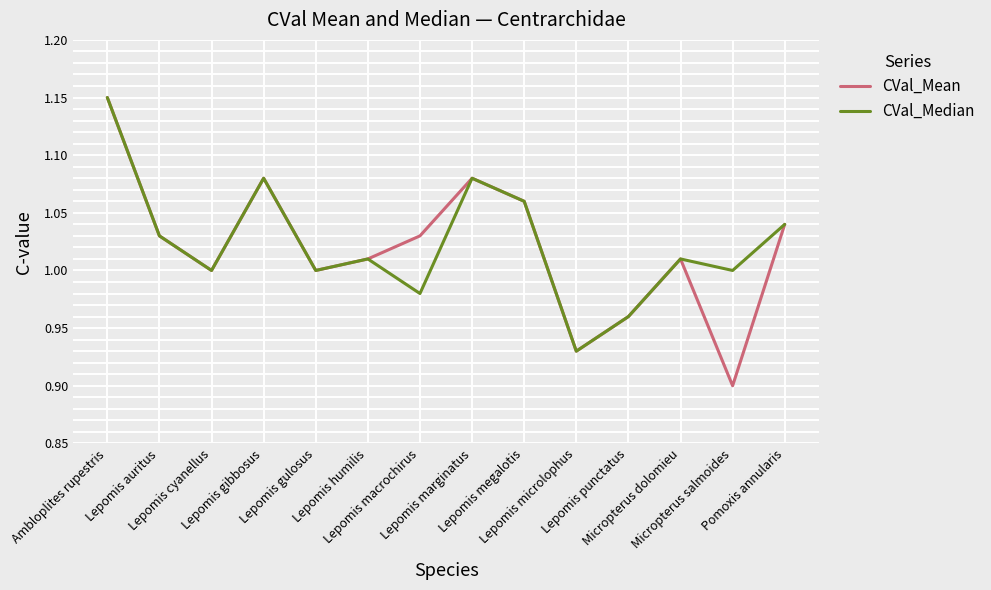

Which series has the largest range (max minus min)?

CVal_Mean